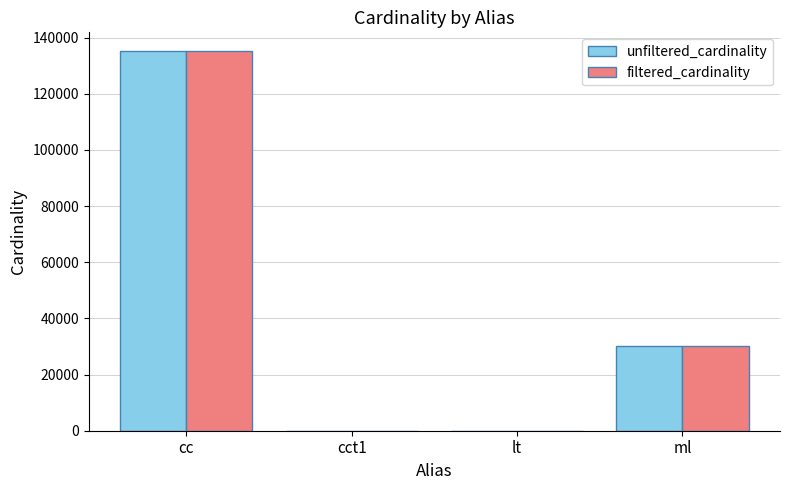

Read the unfiltered_cardinality value at cct1.

4